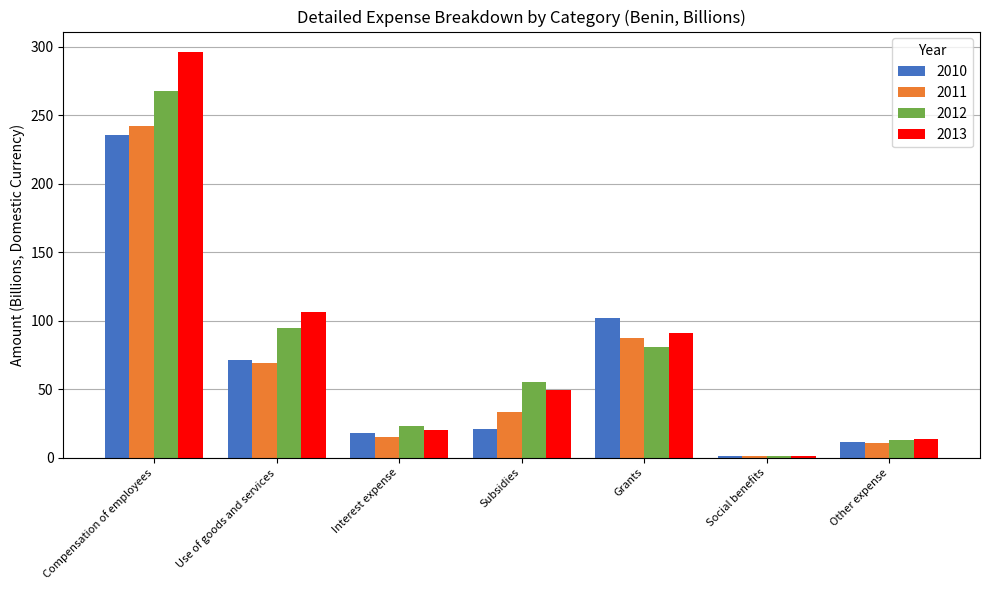

Reading left to right, extract all data points from this chart.

2010: Compensation of employees=235.6	Use of goods and services=71.2	Interest expense=17.7	Subsidies=20.5	Grants=101.8	Social benefits=0.8	Other expense=11.4
2011: Compensation of employees=242.1	Use of goods and services=68.7	Interest expense=15.0	Subsidies=33.6	Grants=87.0	Social benefits=1.0	Other expense=10.3
2012: Compensation of employees=267.9	Use of goods and services=94.4	Interest expense=23.1	Subsidies=55.1	Grants=80.5	Social benefits=0.8	Other expense=12.8
2013: Compensation of employees=296.2	Use of goods and services=106.1	Interest expense=19.9	Subsidies=49.5	Grants=91.1	Social benefits=0.9	Other expense=13.7